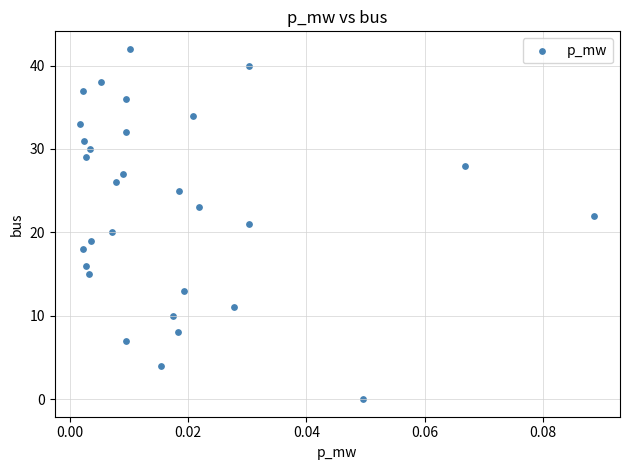

What is the range of Y values (max minus min)?

42